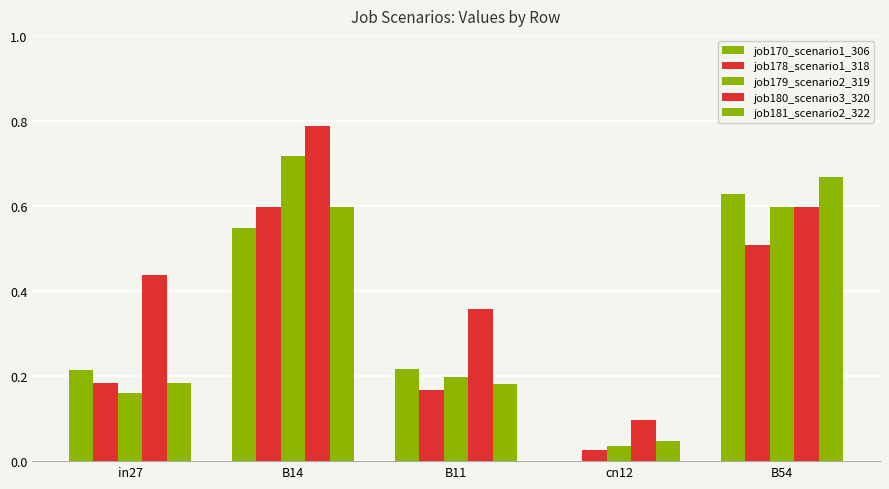

How many distinct data groups are displayed?

5